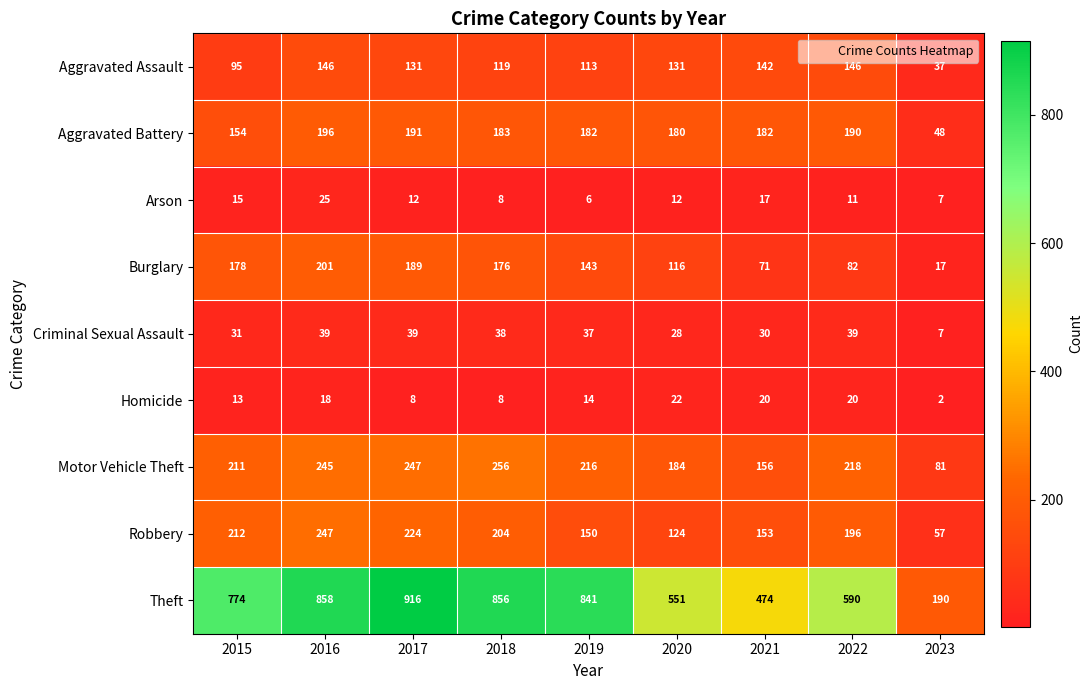

What is the difference between the maximum and minimum values in the Arson series?

19